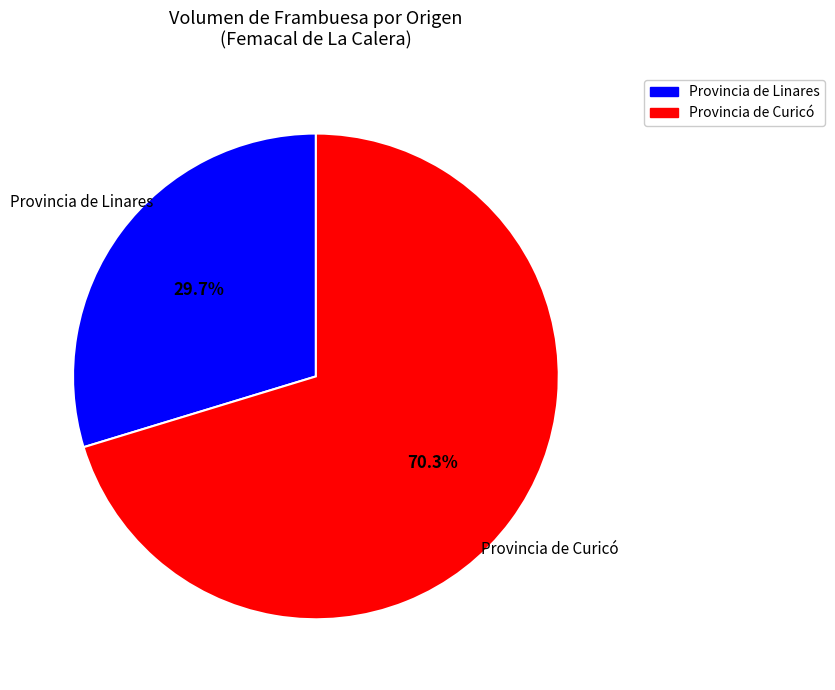

Is there any slice that represents more than half of the pie?

Yes